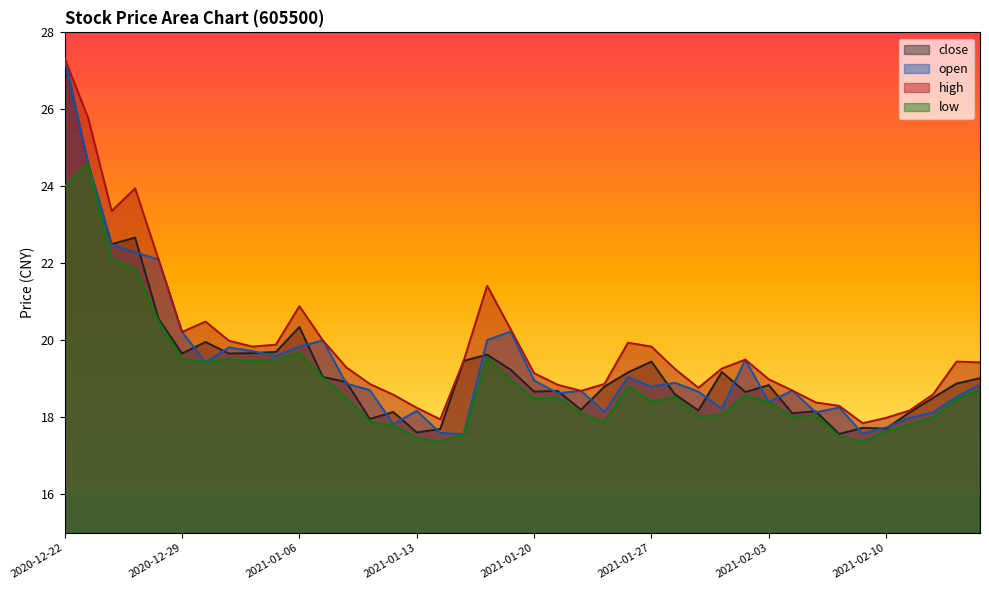

Reading left to right, extract all data points from this chart.

close: 27.3	24.6	22.5	22.7	20.6	19.7	20.0	19.7	19.7	19.7	20.4	19.1	18.9	18.0	18.1	17.6	17.7	19.5	19.6	19.2	18.7	18.7	18.2	18.8	19.2	19.4	18.6	18.2	19.2	18.7	18.8	18.1	18.2	17.6	17.7	17.7	18.1	18.5	18.9	19.0
open: 27.3	24.6	22.5	22.3	22.1	20.2	19.4	19.8	19.7	19.6	19.8	20.0	18.9	18.7	17.8	18.2	17.6	17.6	20.0	20.2	19.0	18.6	18.7	18.1	19.1	18.8	18.9	18.7	18.2	19.5	18.4	18.7	18.1	18.3	17.6	17.7	18.0	18.1	18.5	18.9
high: 27.3	25.8	23.4	23.9	22.1	20.2	20.5	20.0	19.8	19.9	20.9	20.0	19.3	18.9	18.6	18.2	17.9	19.5	21.4	20.3	19.1	18.9	18.7	18.9	19.9	19.8	19.3	18.8	19.3	19.5	19.0	18.7	18.4	18.3	17.9	18.0	18.2	18.6	19.4	19.4
low: 24.0	24.6	22.1	21.9	20.5	19.5	19.4	19.5	19.5	19.5	19.7	19.0	18.5	17.9	17.8	17.5	17.4	17.6	19.6	19.0	18.5	18.5	18.1	17.9	18.8	18.4	18.5	18.0	18.1	18.6	18.4	18.0	18.1	17.5	17.4	17.6	17.8	18.0	18.5	18.7